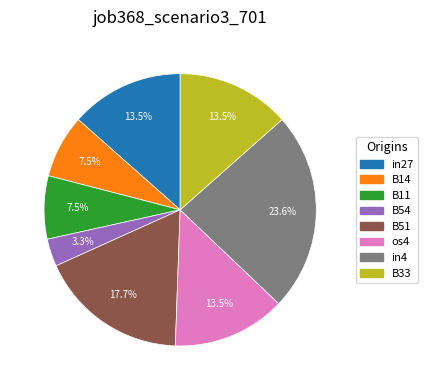

Does any single category account for the majority?

No